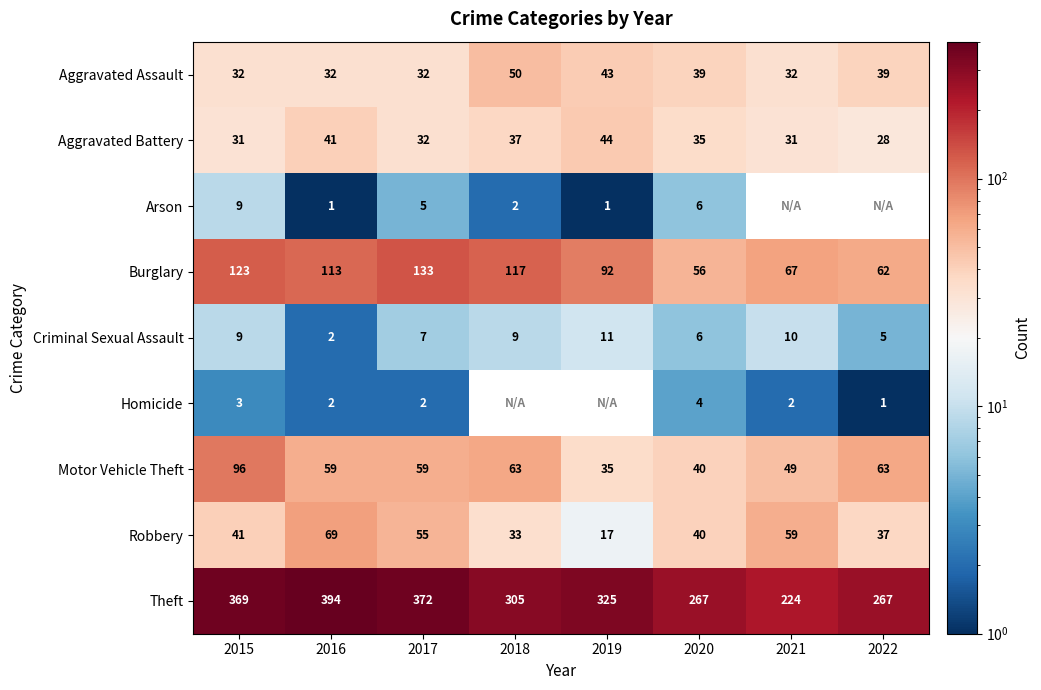

What is the total value across all series at 2017?

697